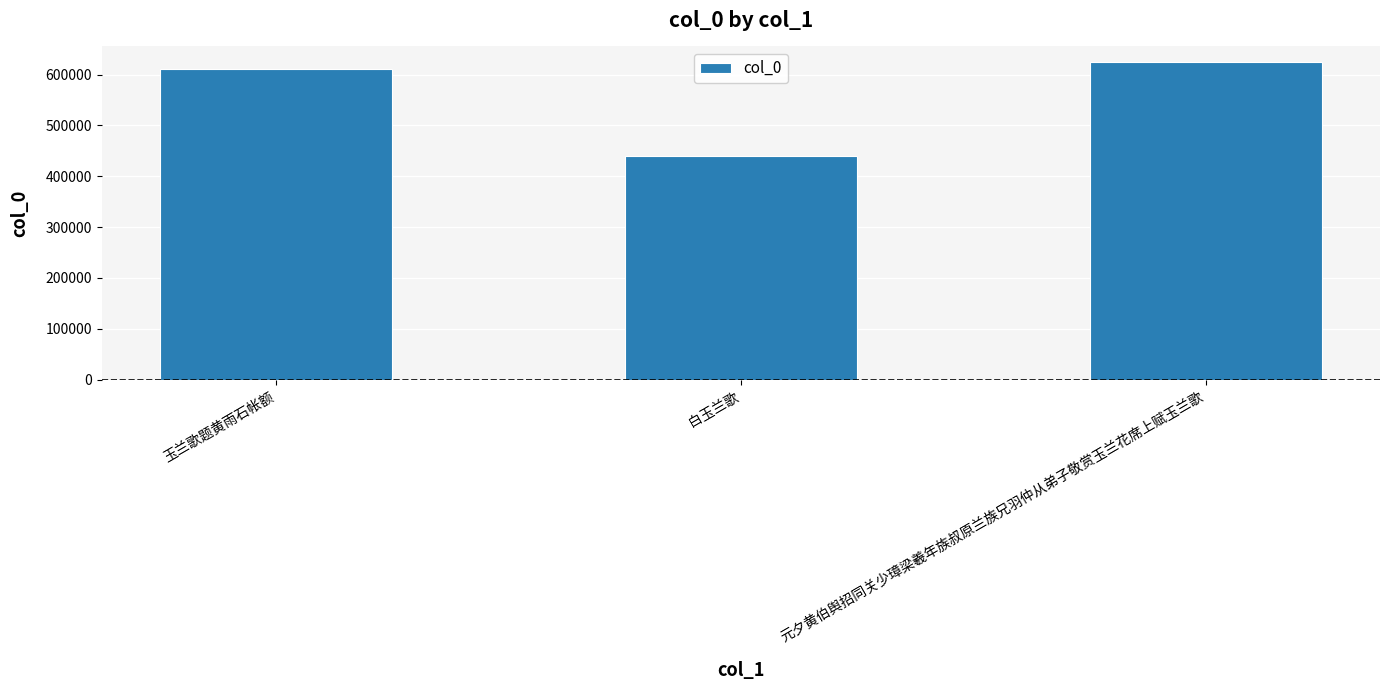

What is the difference between the values at 白玉兰歌 and 元夕黄伯舆招同关少璋梁羲年族叔原兰族兄羽仲从弟子敬赏玉兰花席上赋玉兰歌?

183583